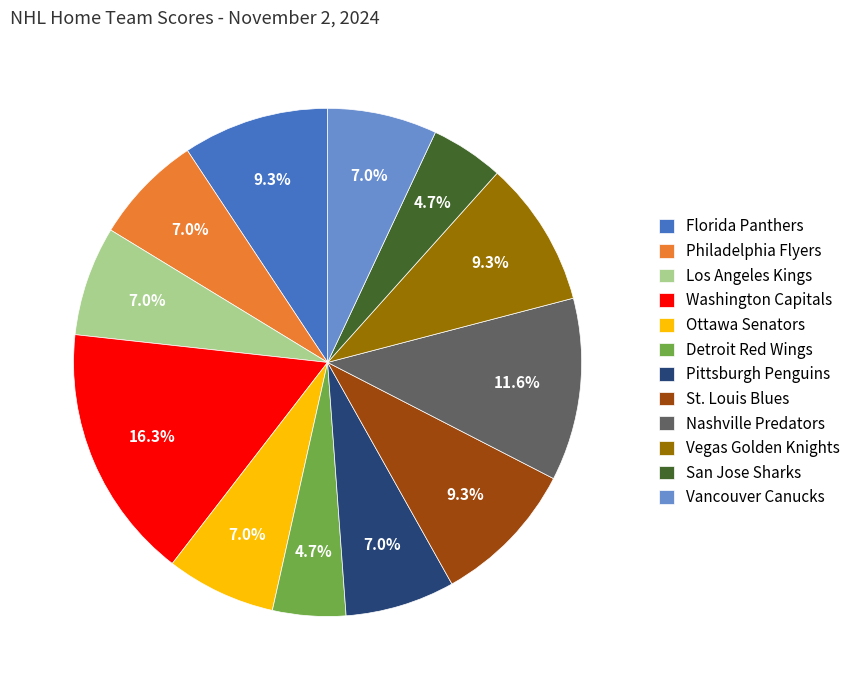

To the nearest percent, what percentage of the pie is Detroit Red Wings?

5%